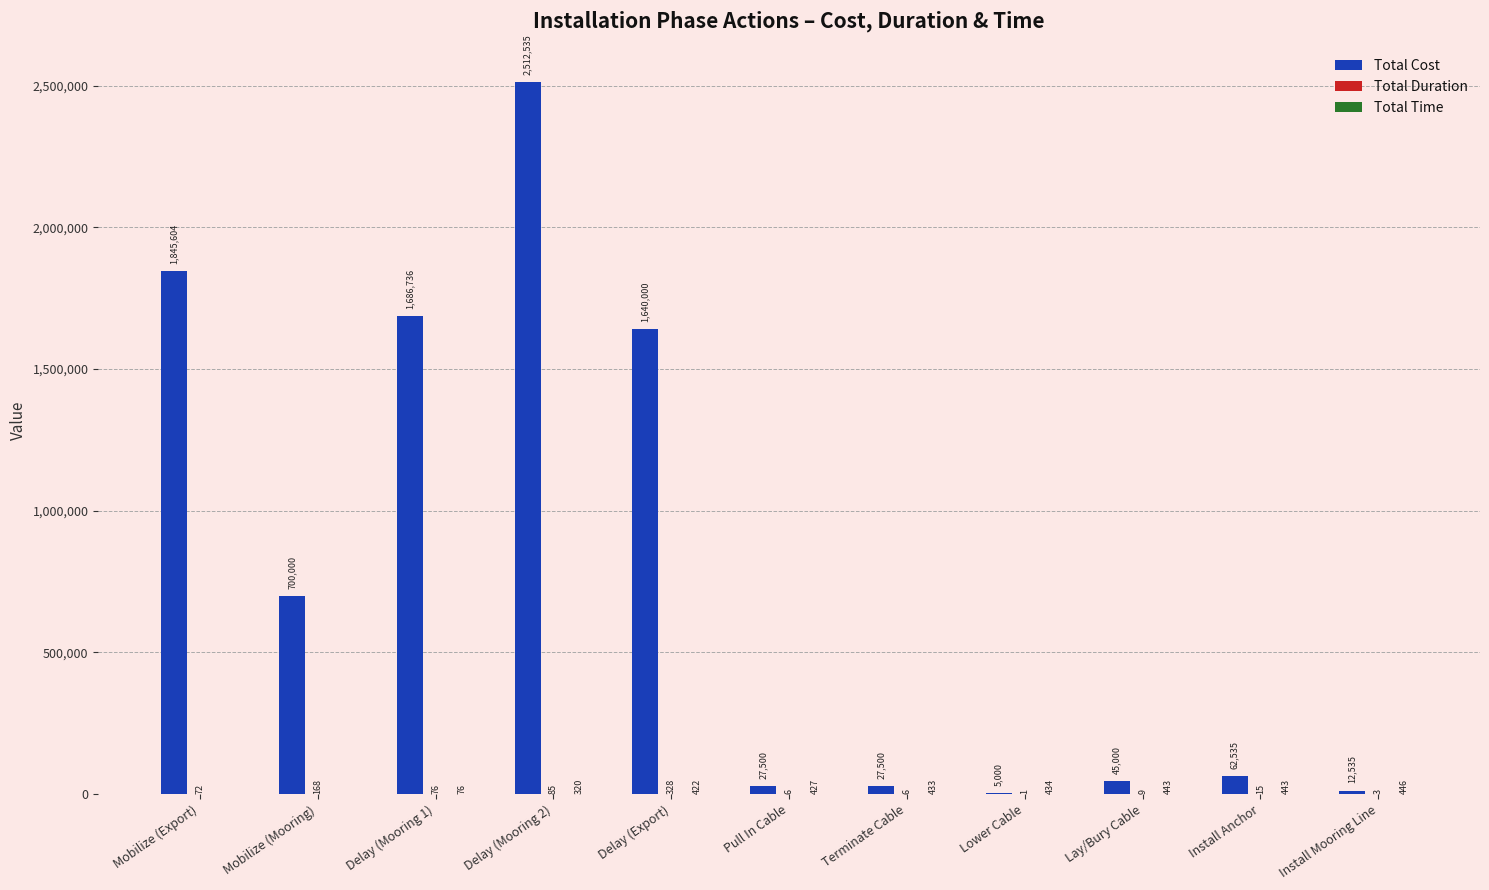

What is the average value of the Total Cost series?

778631.5